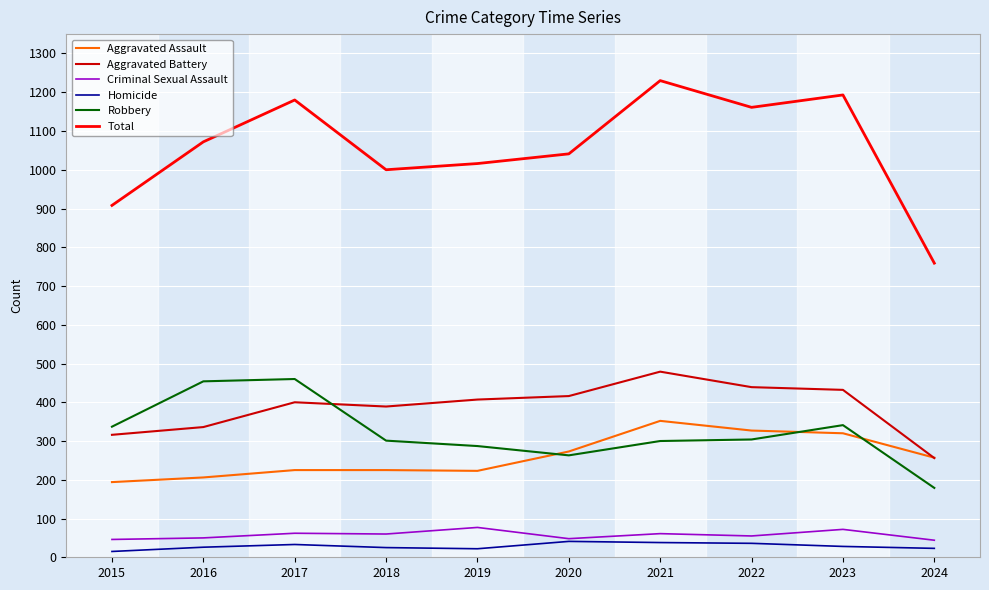

At which label does Robbery first exceed 304?

2015